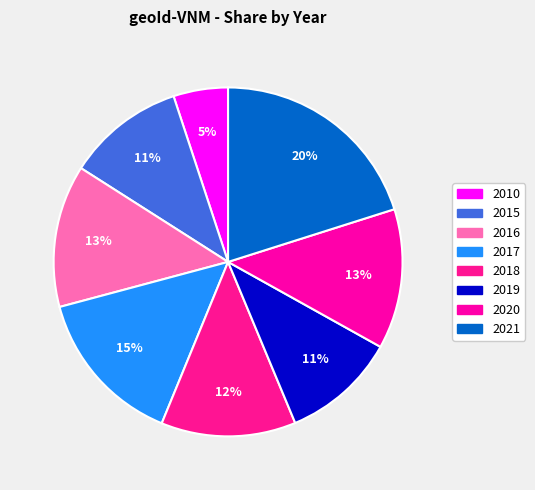

Is there any slice that represents more than half of the pie?

No